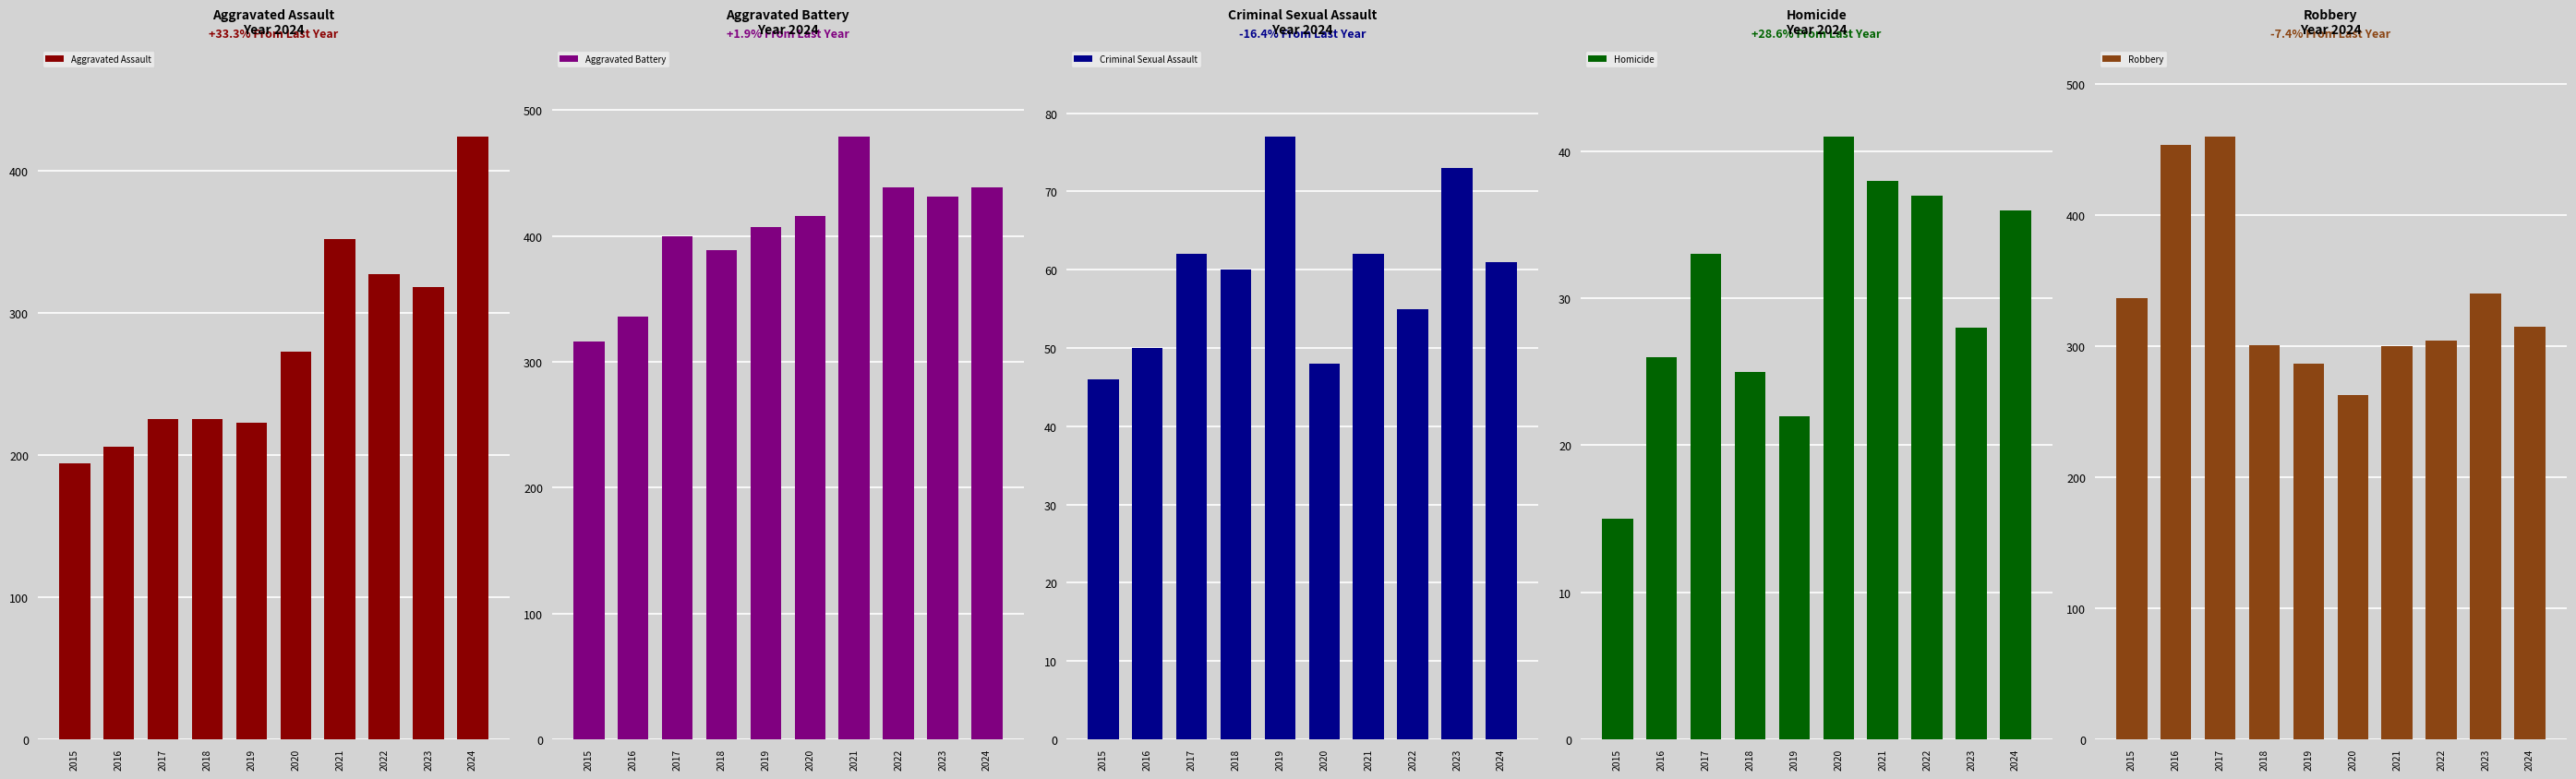

The value of Aggravated Battery at 2024 is 439. True or false?

True